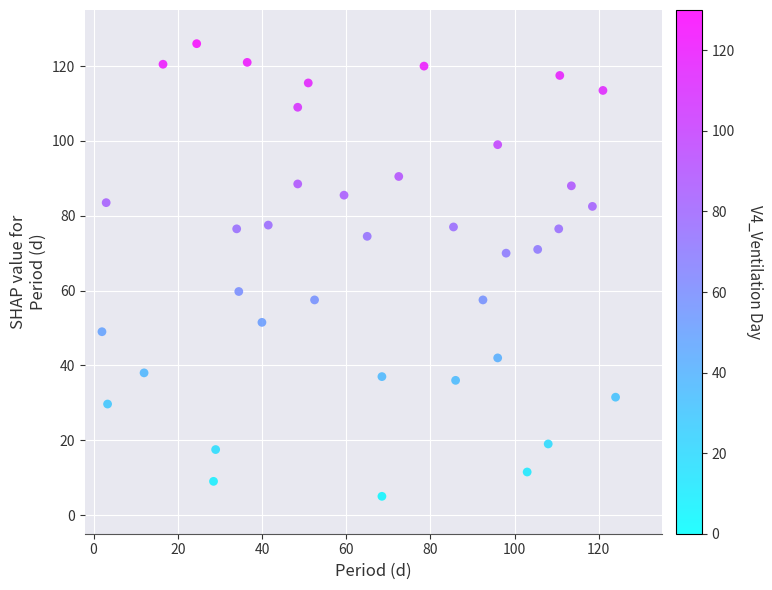

What is the range of X values (max minus min)?

122.0